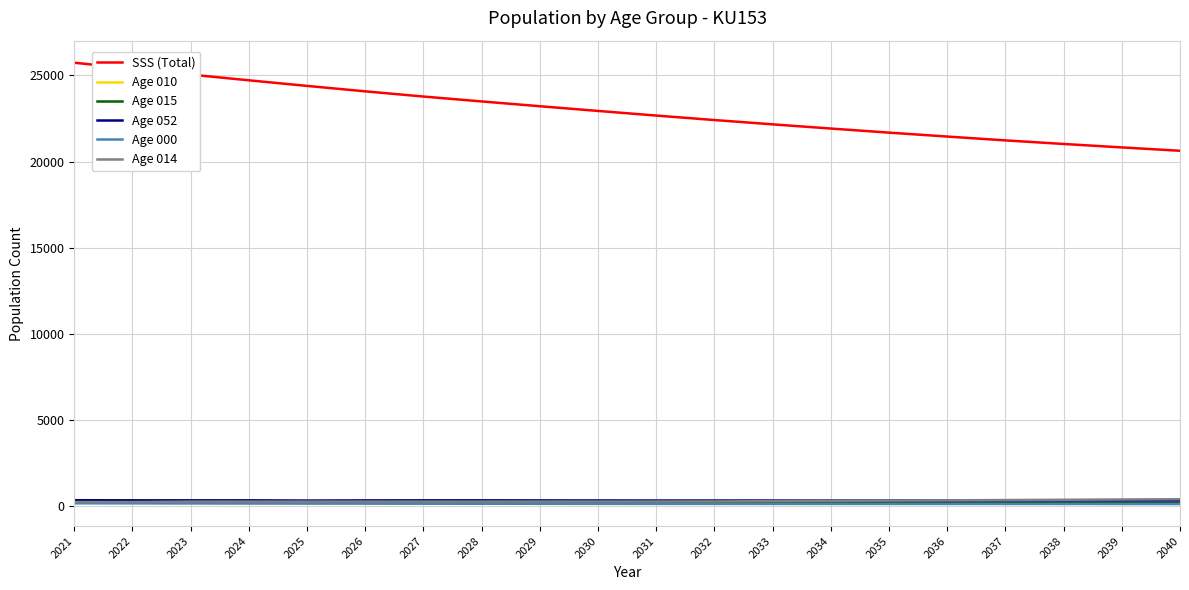

Between 2021 and 2029, which series saw the biggest shift?

SSS (Total)